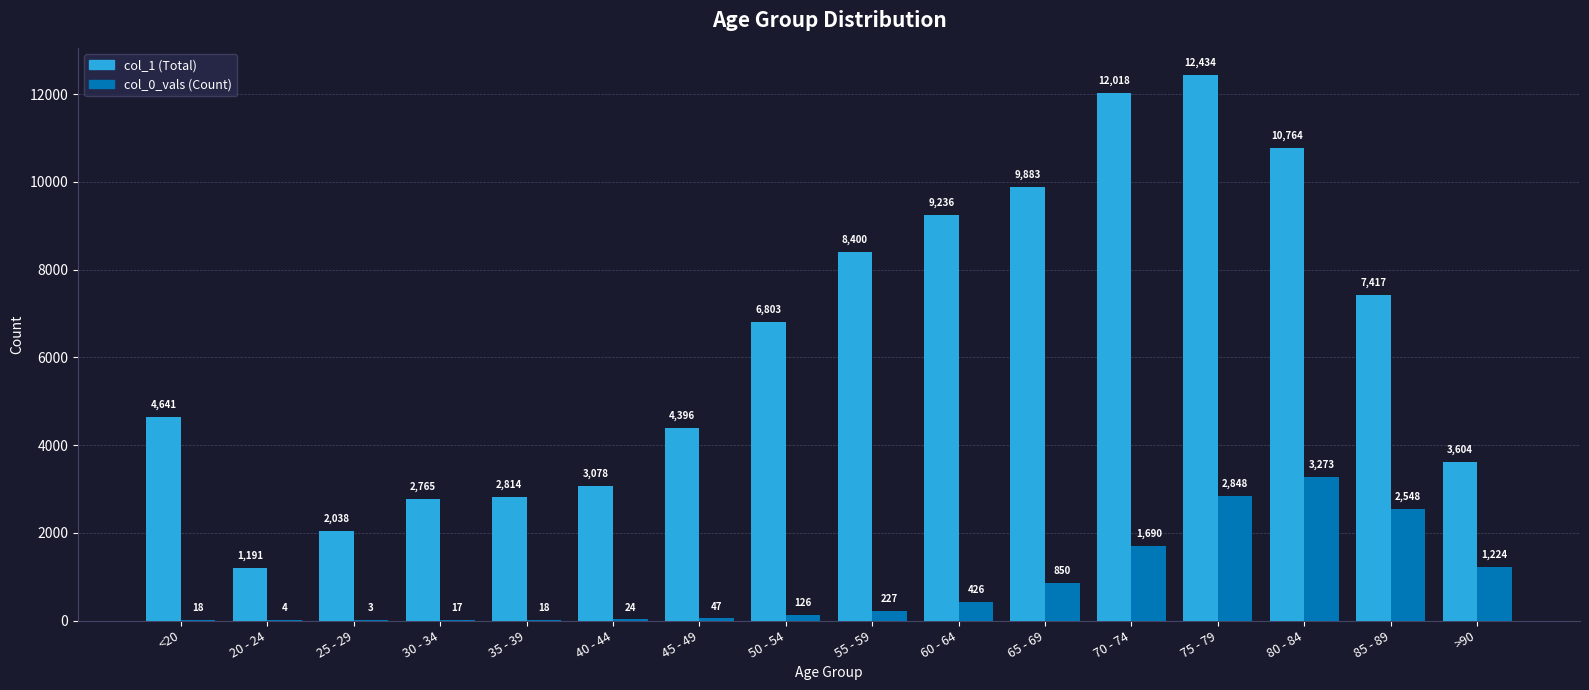

At which category is the sum across all series the highest?

75 - 79